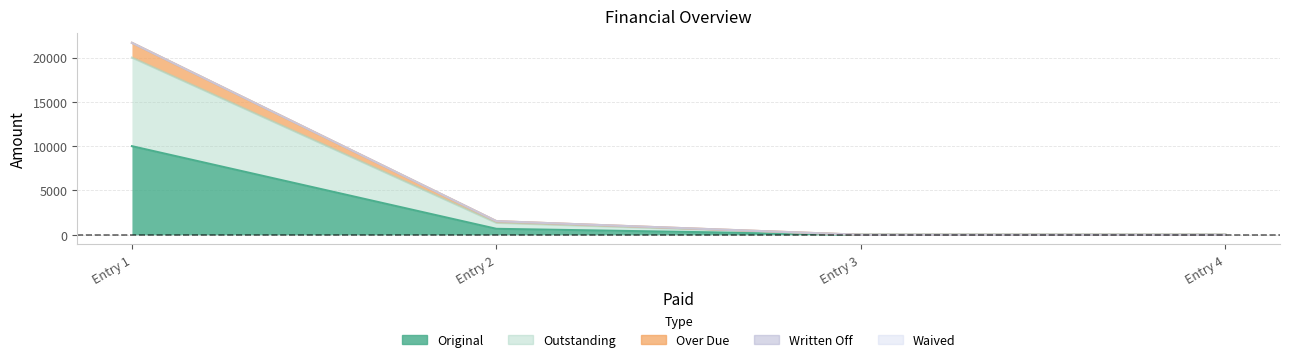

The value of Over Due at Entry 3 is -14027.2. True or false?

False